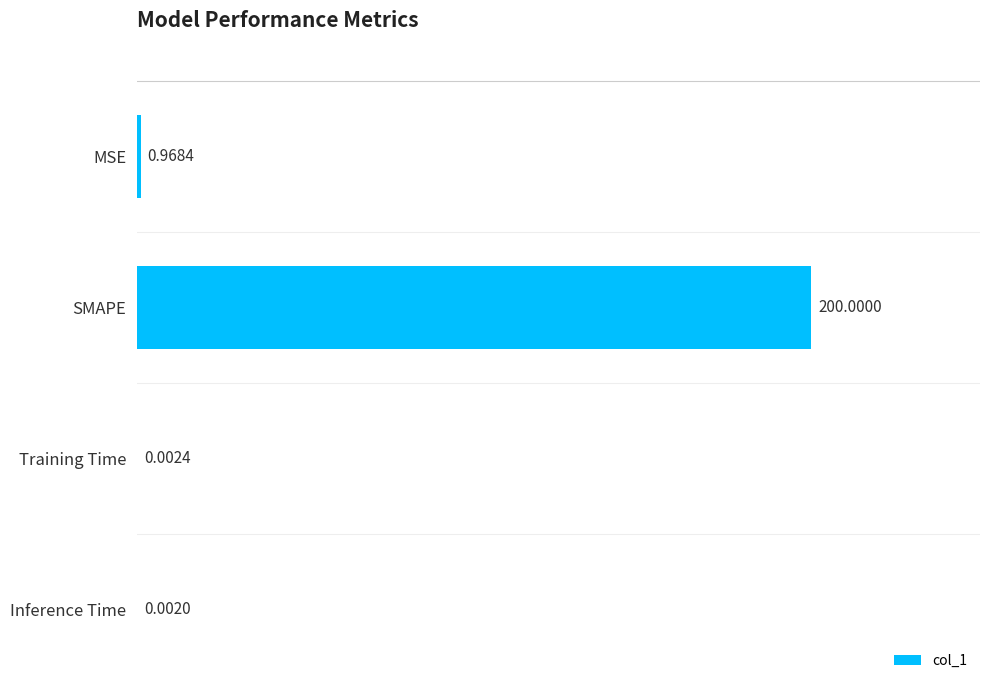

What is the sum of the values at MSE and SMAPE?

201.0